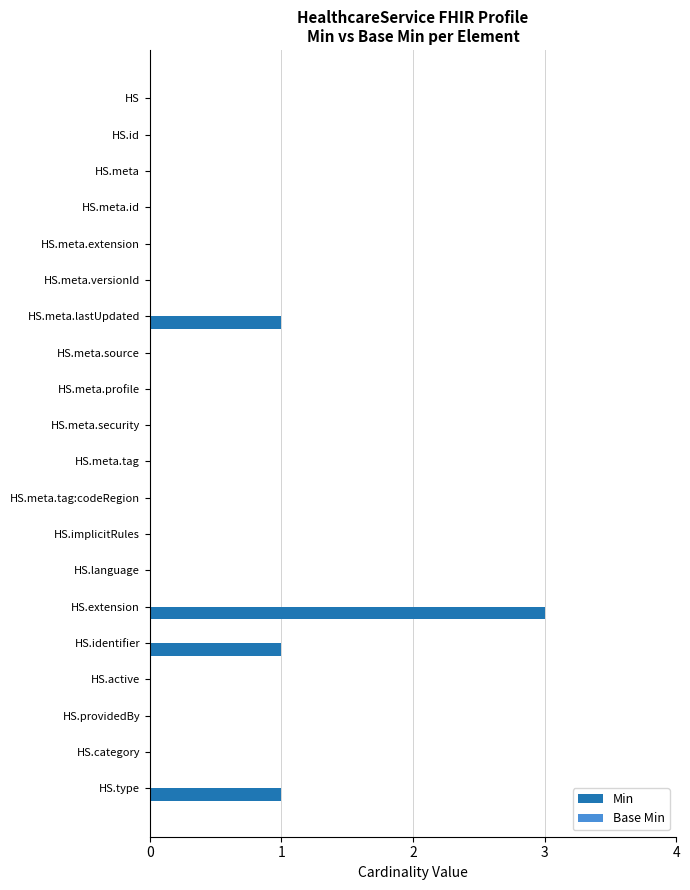

At which category does the chart reach its peak across all series?

HS.extension